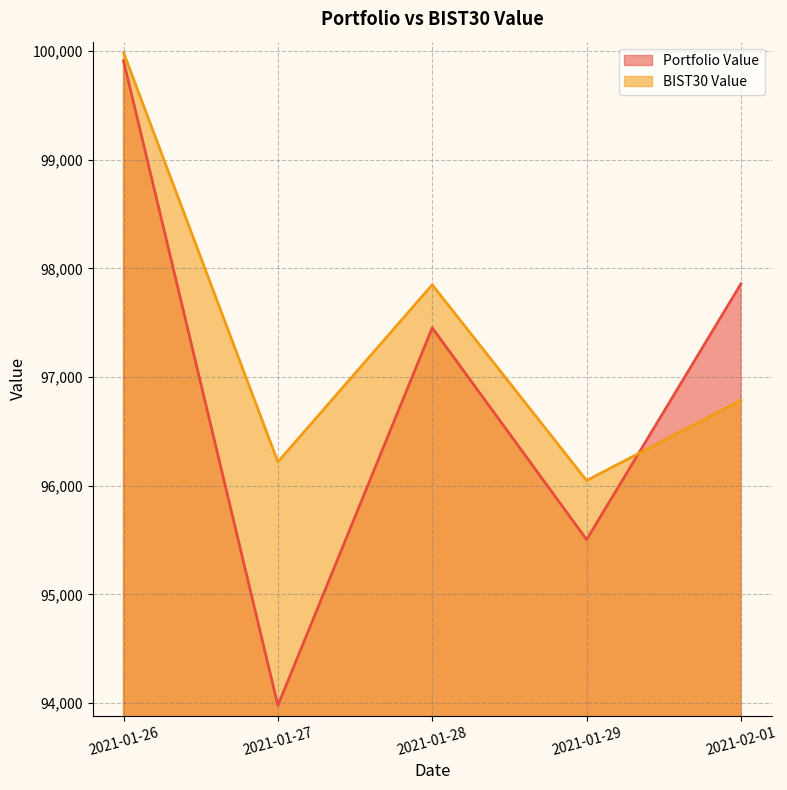

Reading left to right, what are all the values shown in this chart?

Portfolio Value: 99912.4	93977.1	97453.9	95504.5	97858.4
BIST30 Value: 99987.8	96218.9	97849.9	96047.9	96787.0